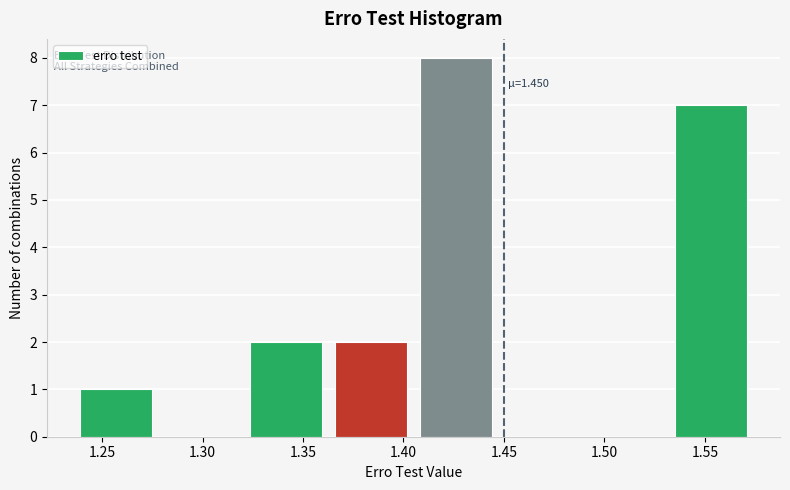

Over which range of the x-axis is the bar tallest?

1.405 to 1.445